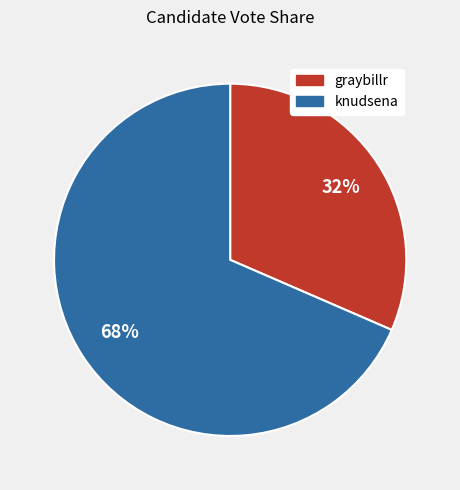

How many segments does this pie chart have?

2